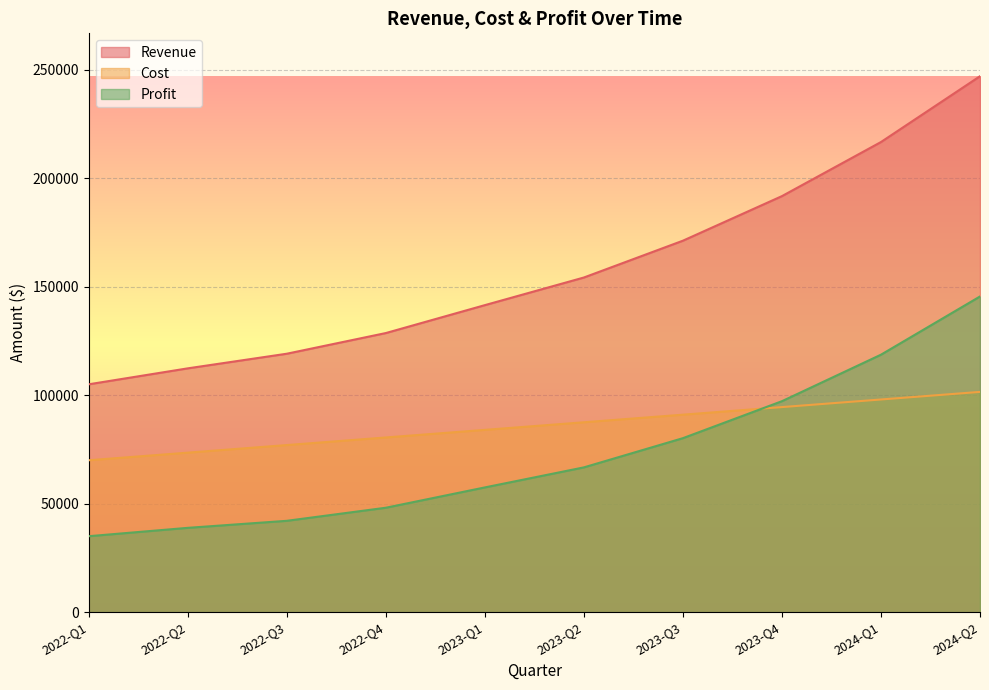

True or false: Profit and Revenue intersect in this chart.

False